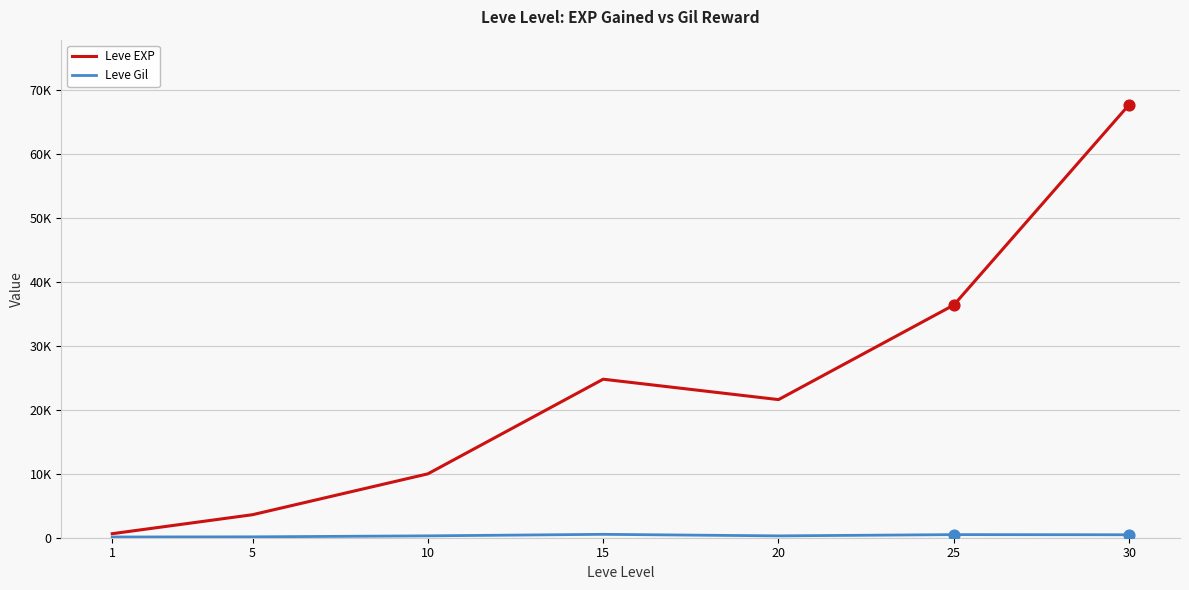

Does the chart have visible grid lines?

Yes